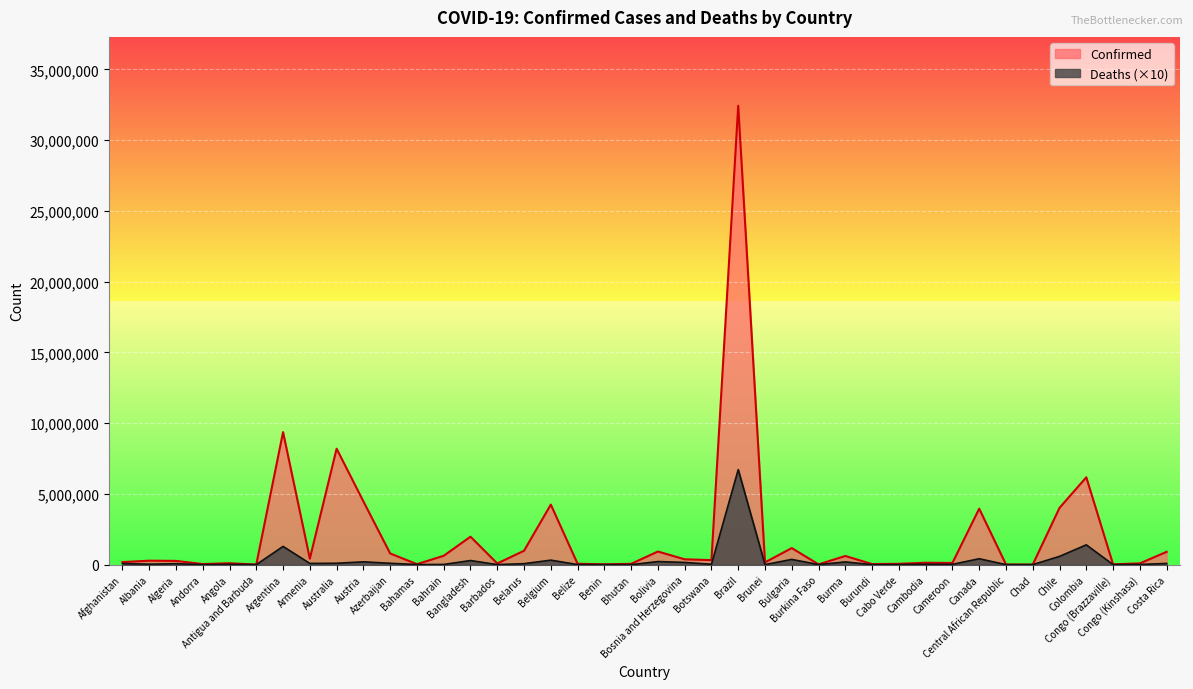

True or false: Deaths and Confirmed cross at least once.

False